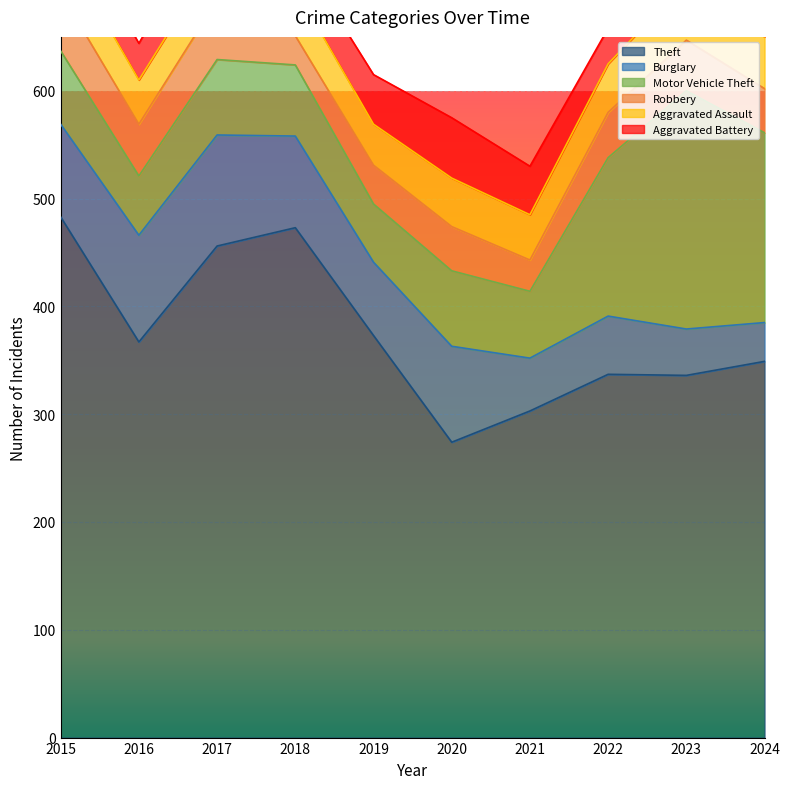

What is the difference between the highest and lowest values at 2018?

446